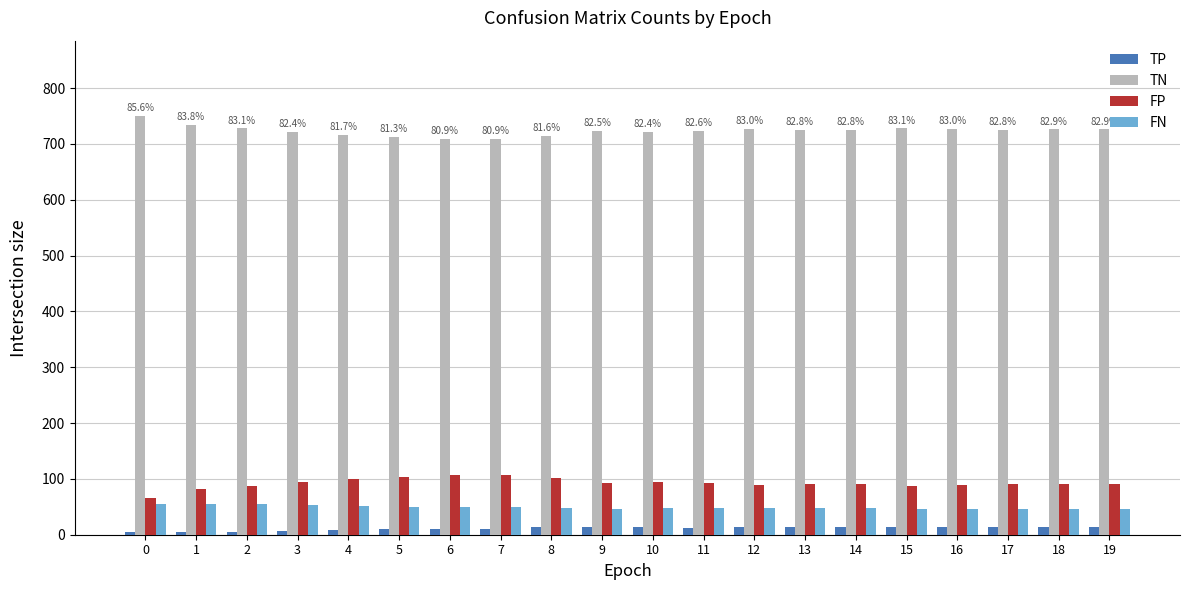

Which series has the largest total across all categories?

TN